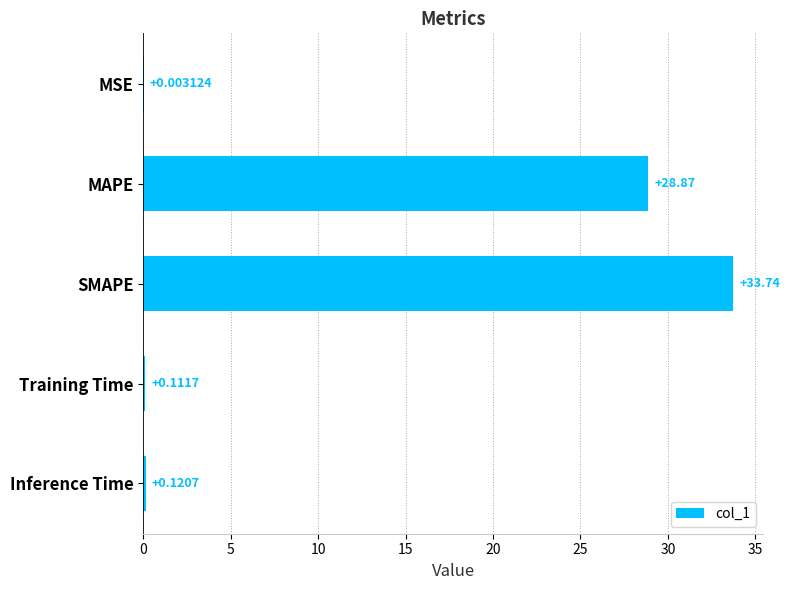

Between Training Time and SMAPE, which is larger?

SMAPE